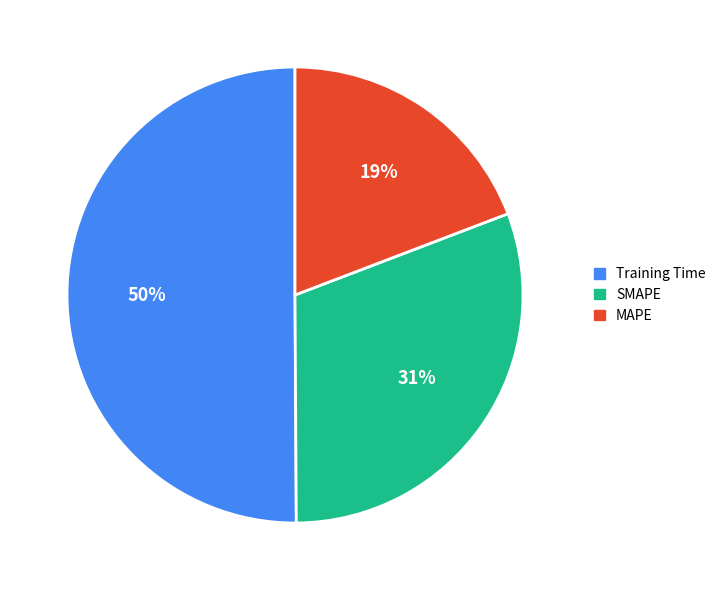

How many slices are in this pie chart?

3